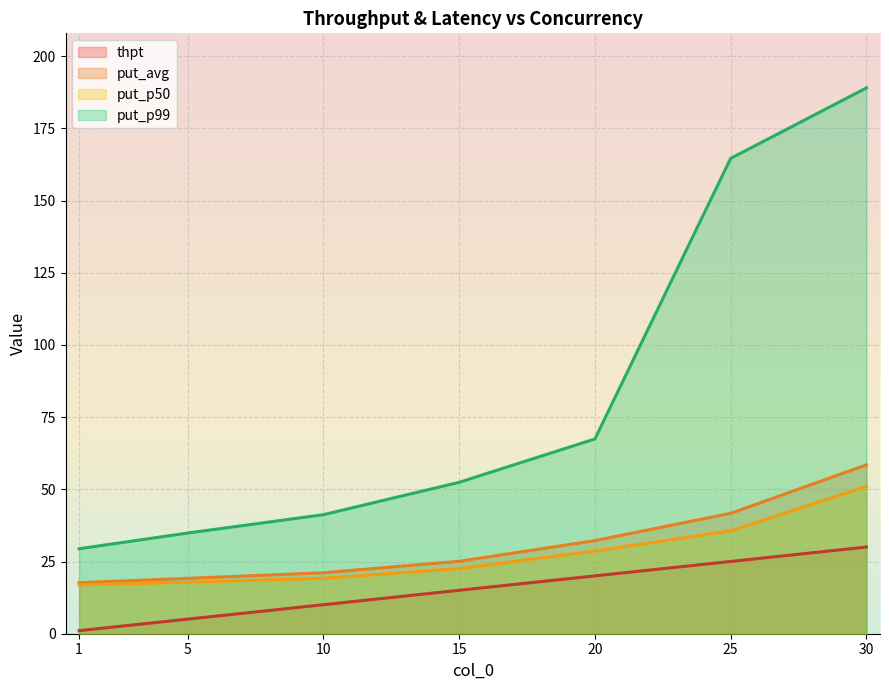

What are all the series names shown in the legend?

thpt, put_avg, put_p50, put_p99